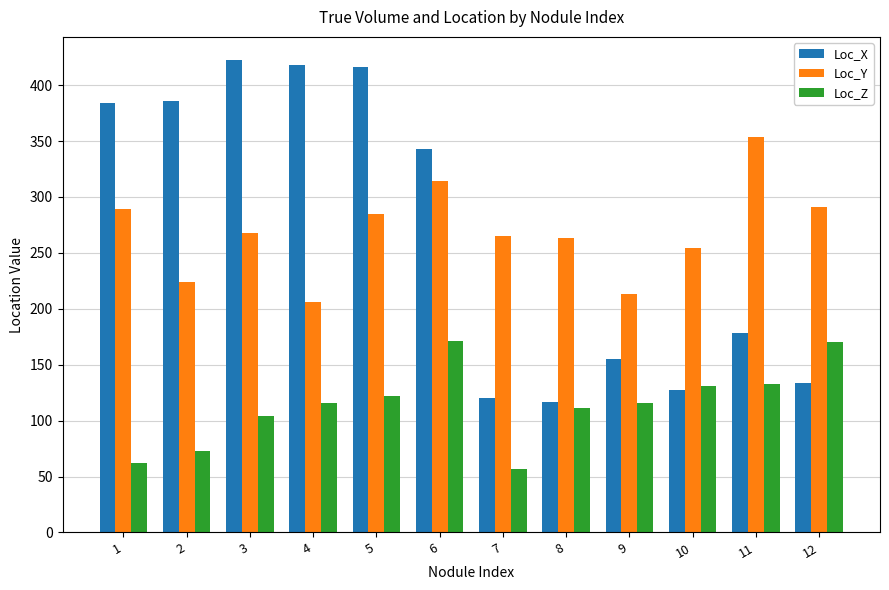

Which series changed the most between 5 and 7?

Loc_X